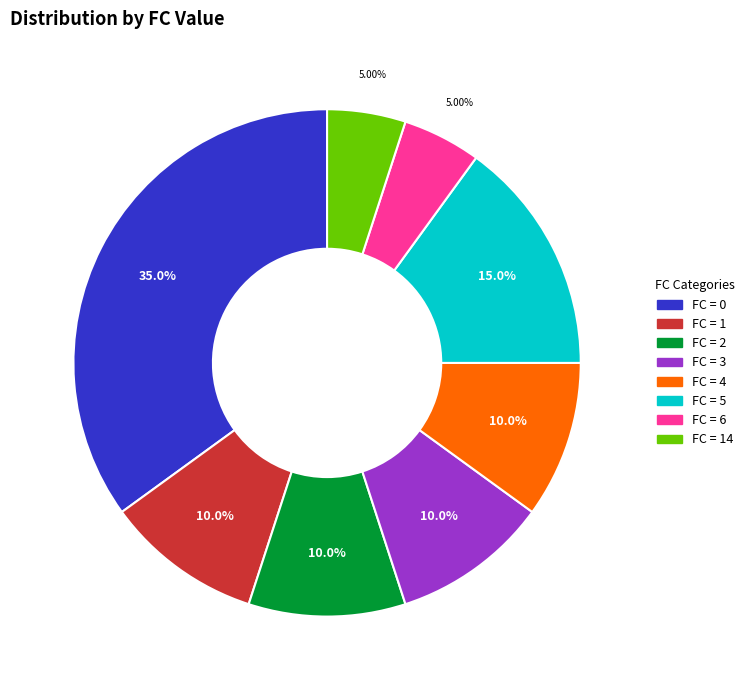

How many segments does this pie chart have?

8